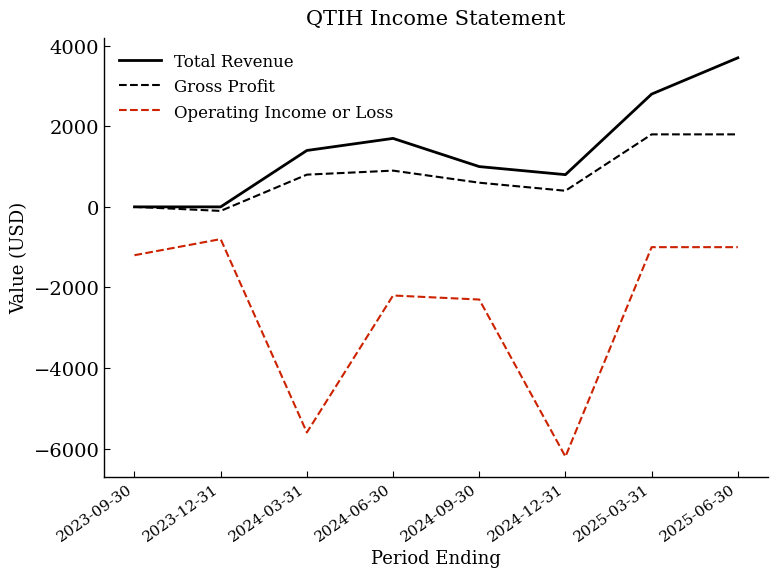

Count the number of categories in the chart.

8